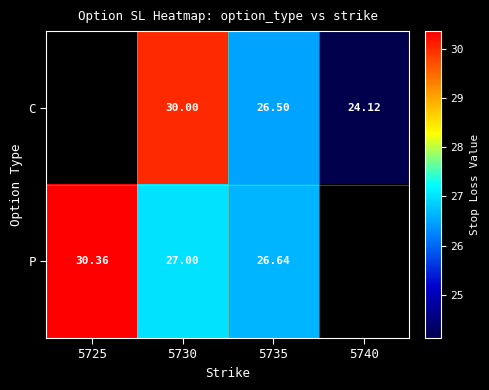

How many categories are shown in the chart?

4